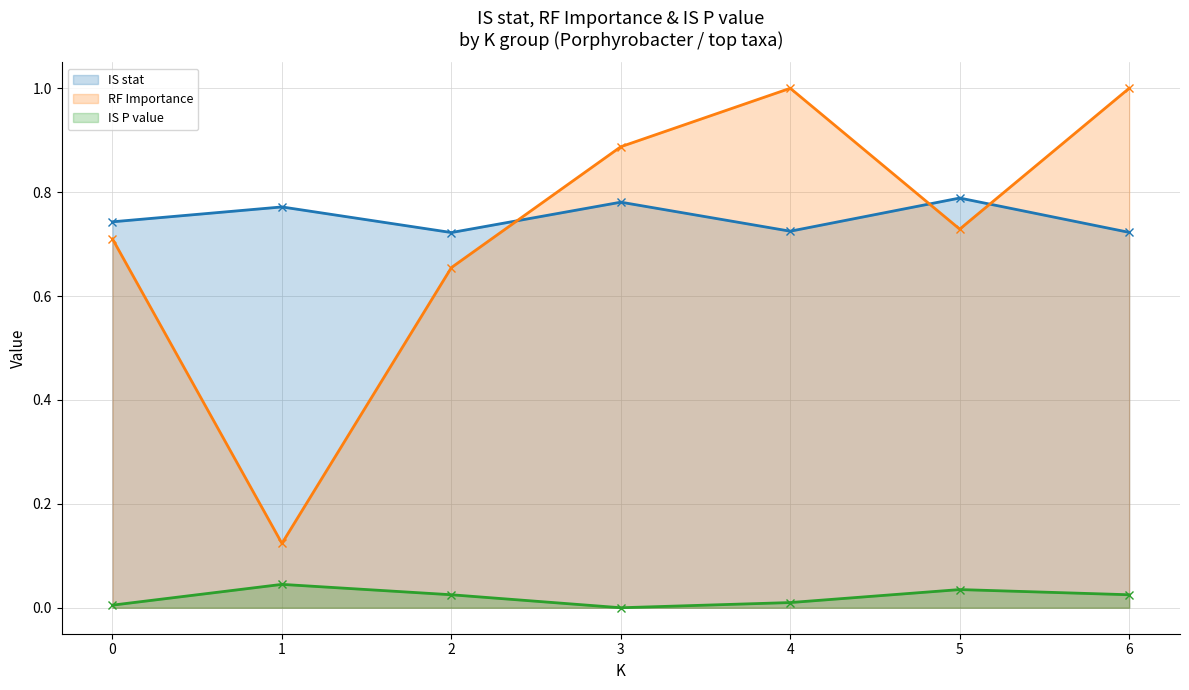

Does the chart have visible grid lines?

Yes